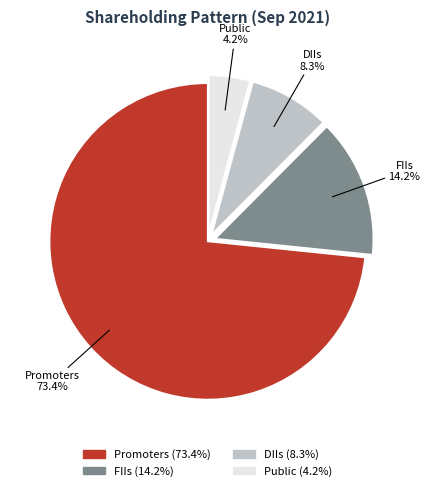

To the nearest percent, what portion does FIIs represent?

14%